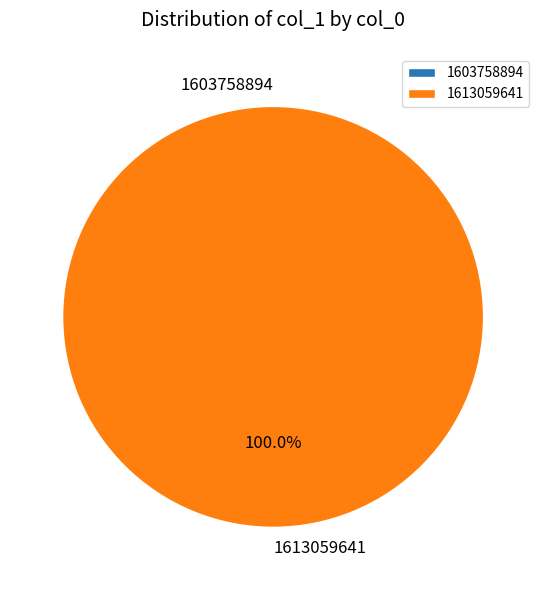

Count the number of slices in the pie.

2